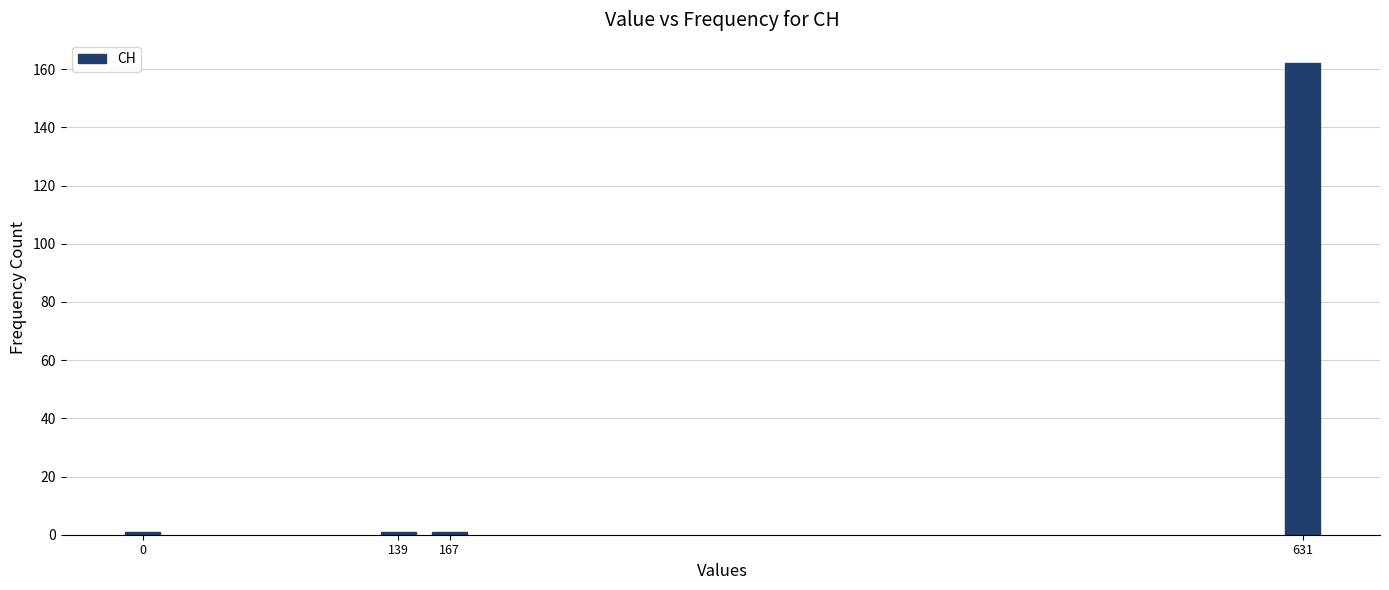

Reading left to right, transcribe all the data shown in this chart.

1	1	1	162